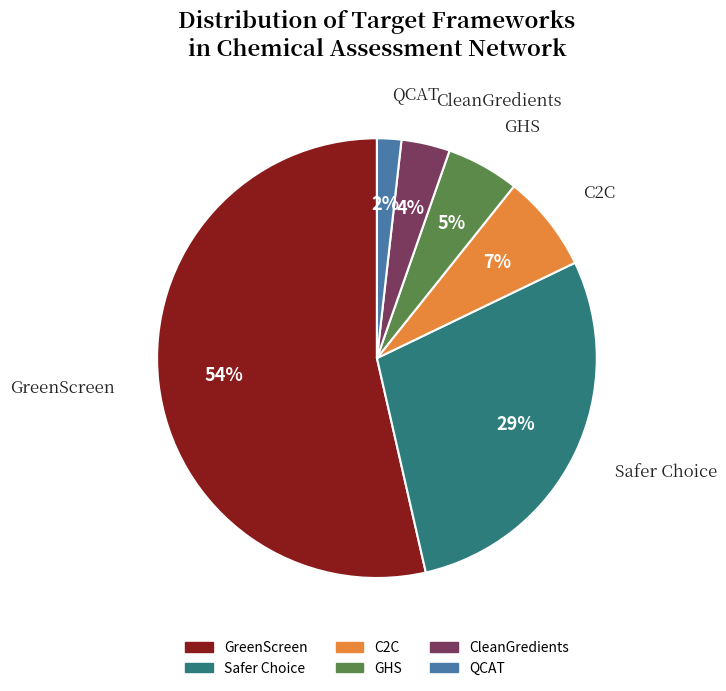

What is the largest slice in the pie chart?

GreenScreen